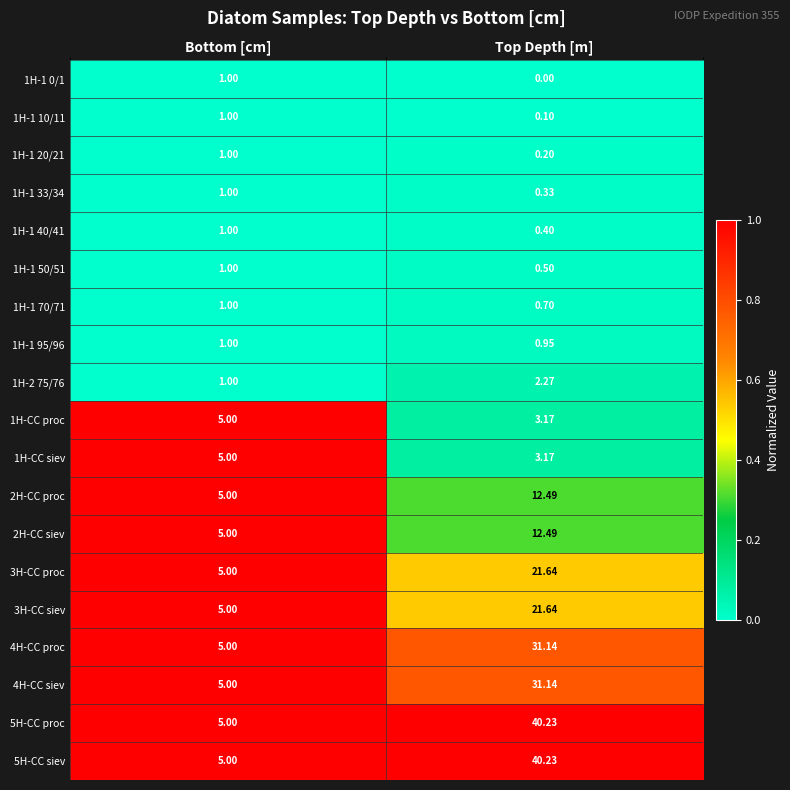

Rank the categories by 3H-CC proc value from highest to lowest.

Top Depth [m], Bottom [cm]